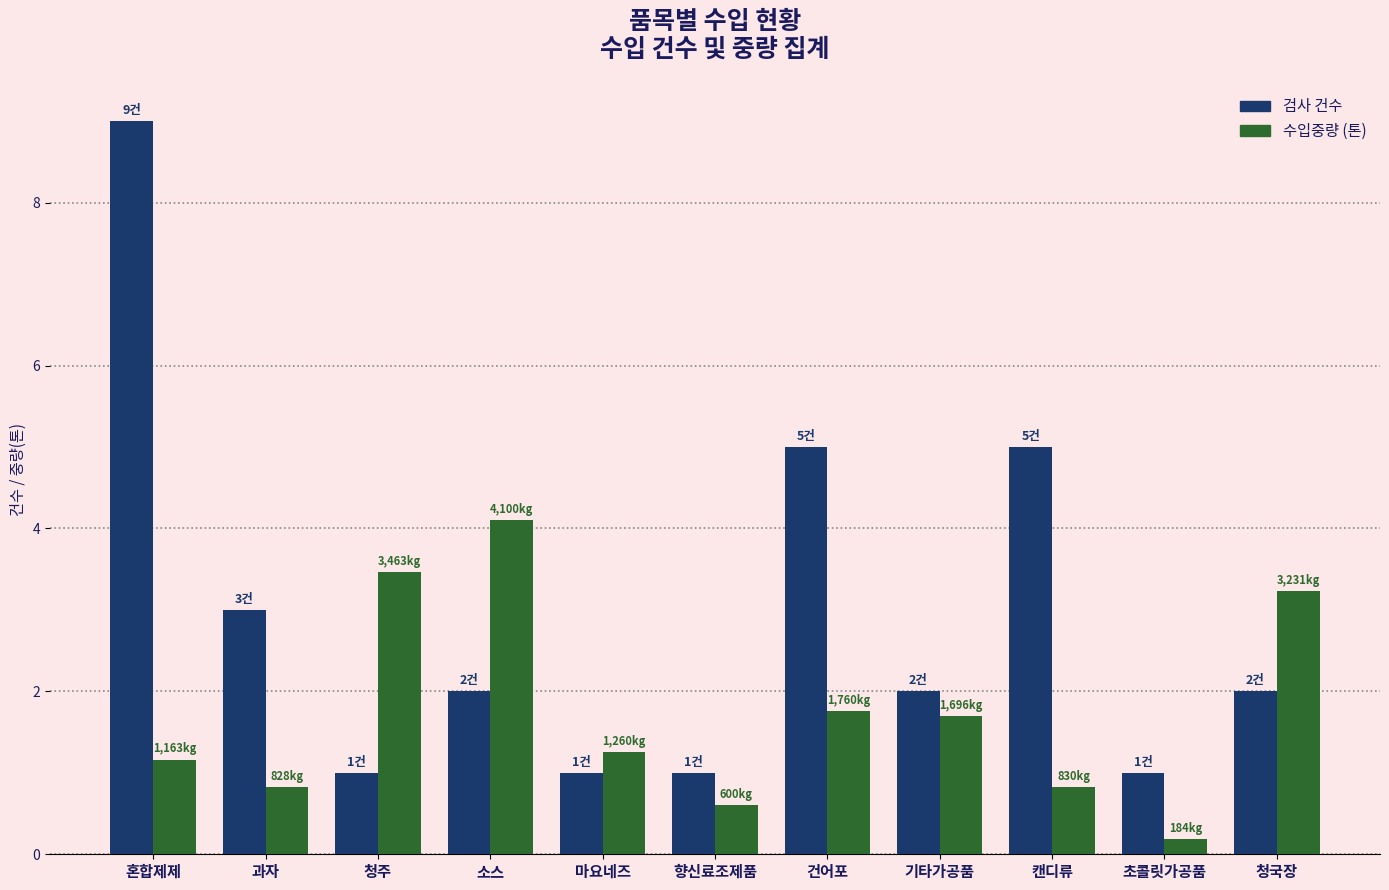

Rank the series by their maximum value, from lowest to highest.

수입중량 (톤), 검사 건수